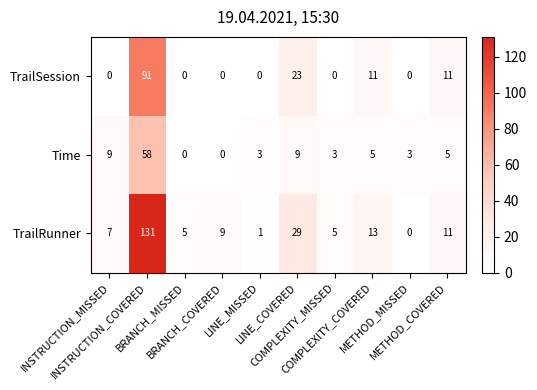

Which series has the largest total across all categories?

TrailRunner